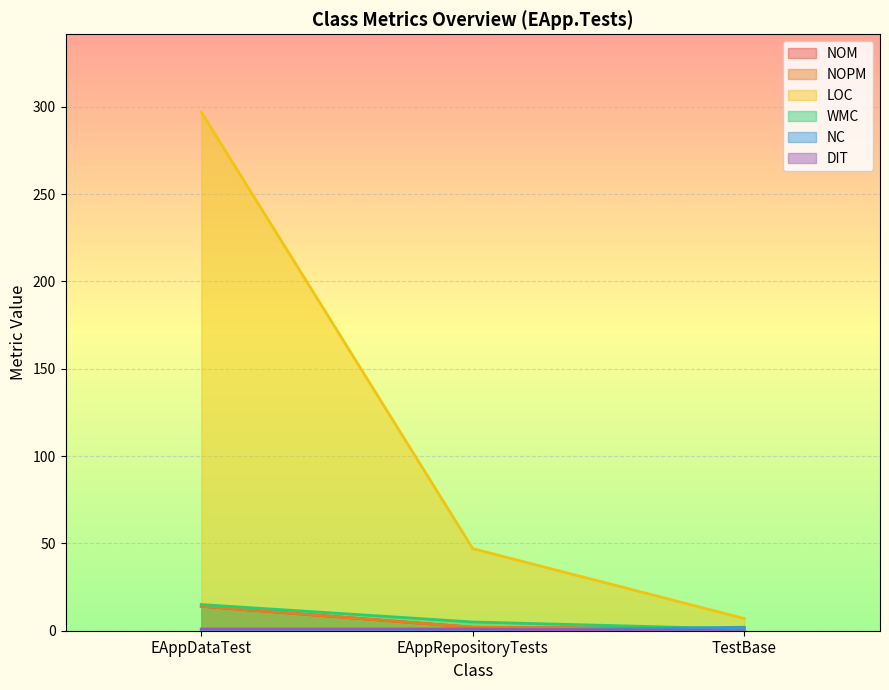

At which category does the chart reach its peak across all series?

EAppDataTest